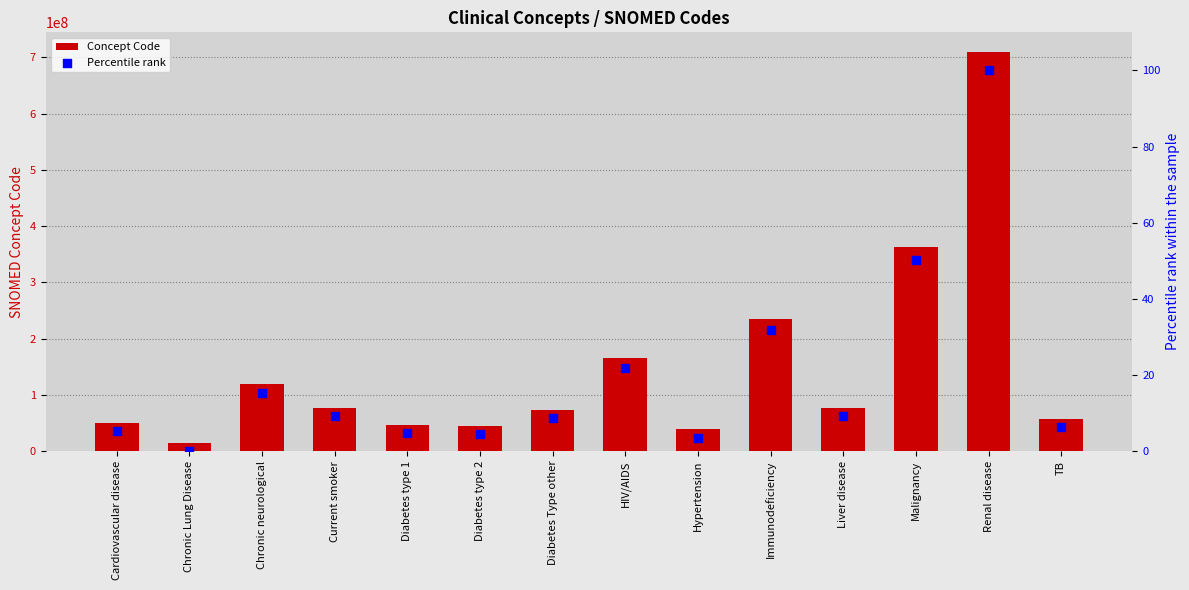

What are all the series names shown in the legend?

Concept Code, Percentile rank